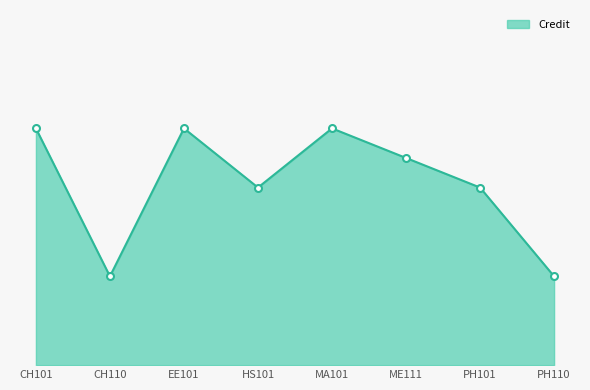

Is this an area chart (filled region under the line)?

Yes